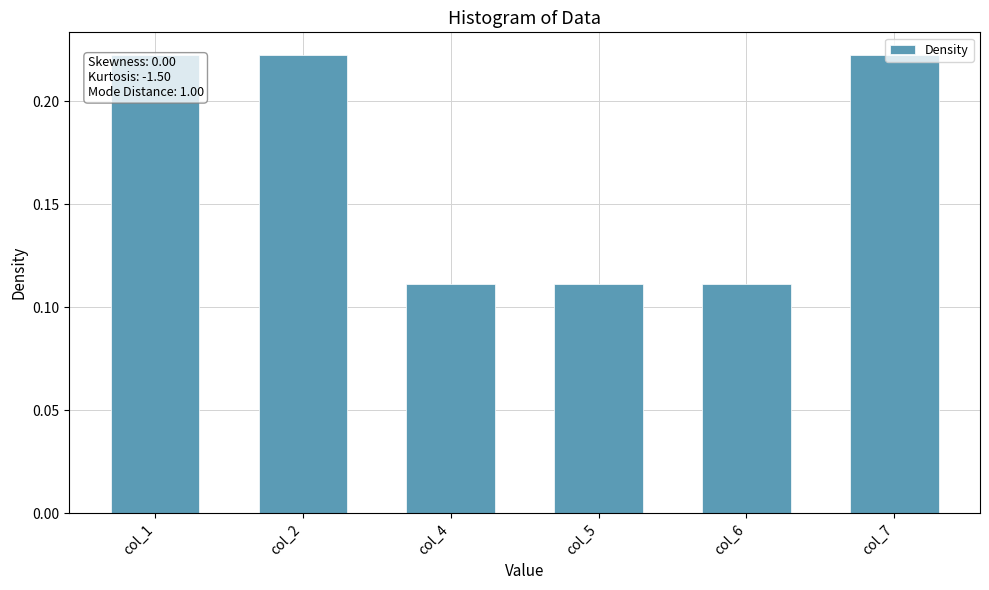

Count the number of categories in the chart.

6